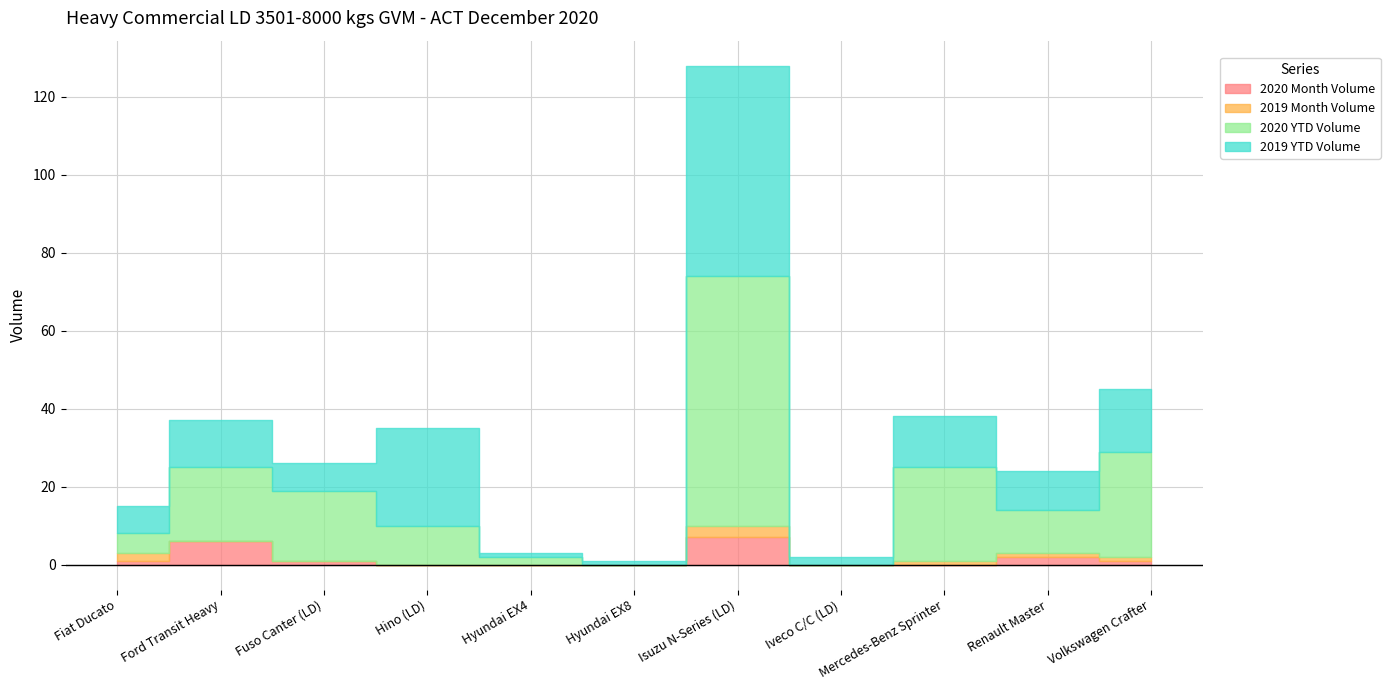

What is the label of the 7th point from the left?

Isuzu N-Series (LD)